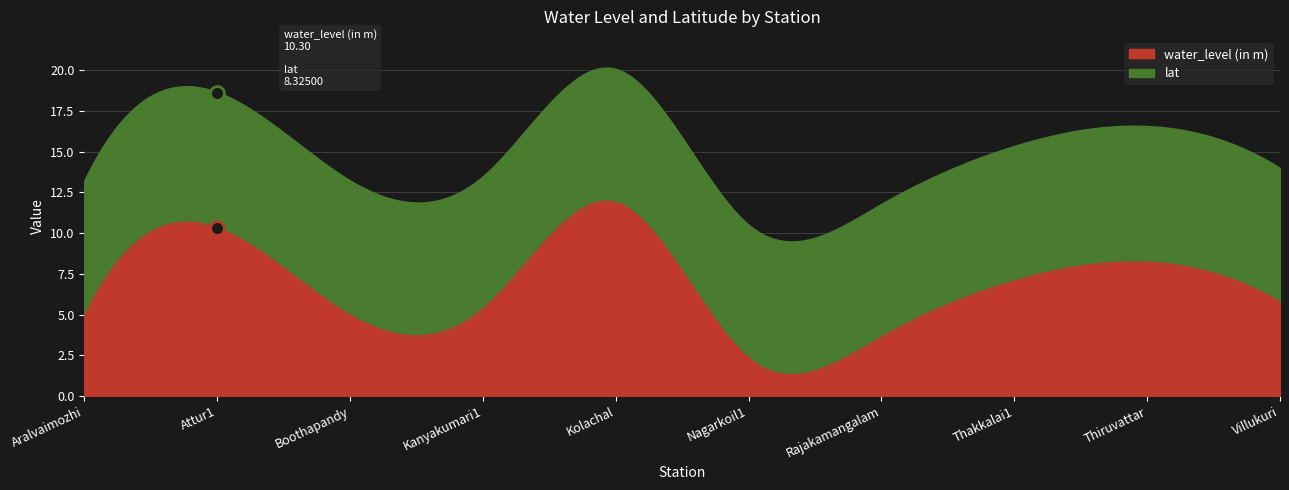

What is the highest value of the water_level (in m) series?

11.9